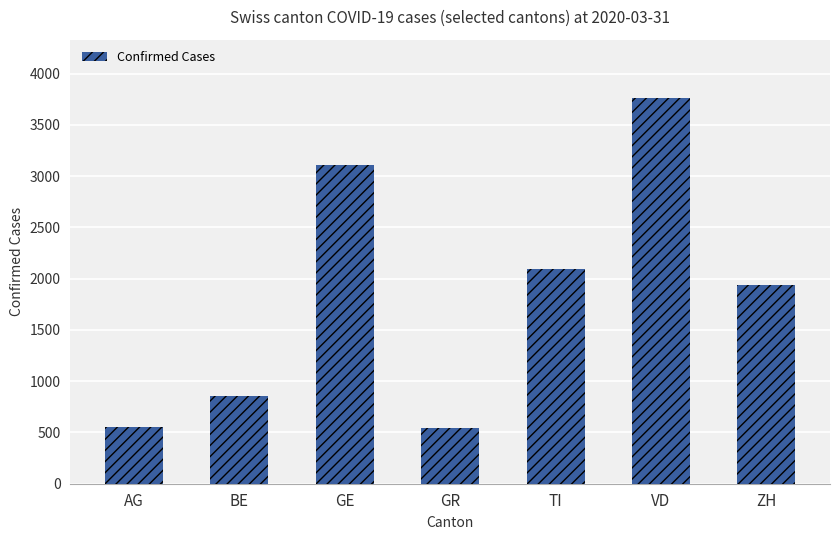

What position from the right is AG?

7